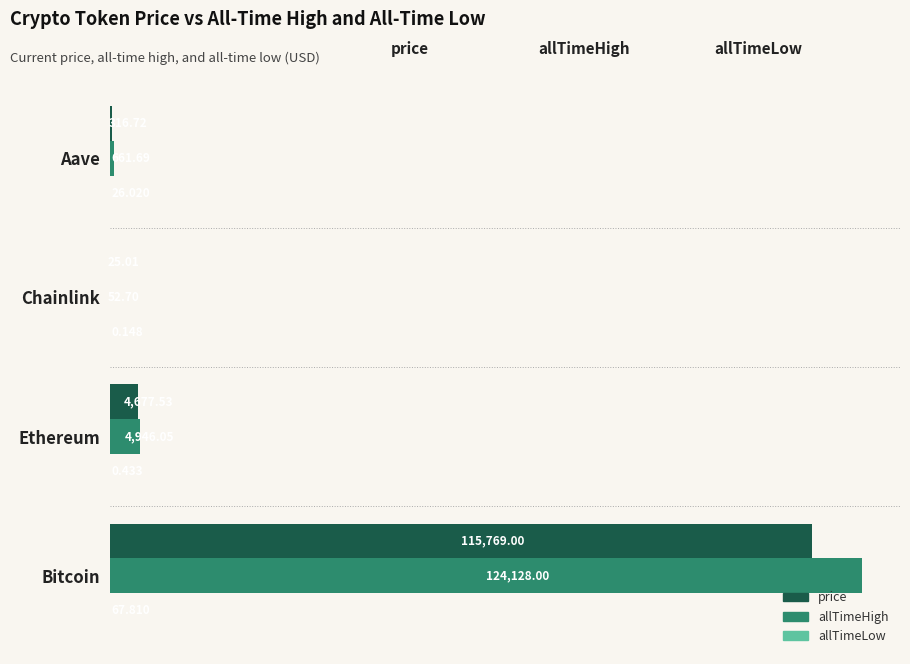

Which series has the largest total across all categories?

allTimeHigh